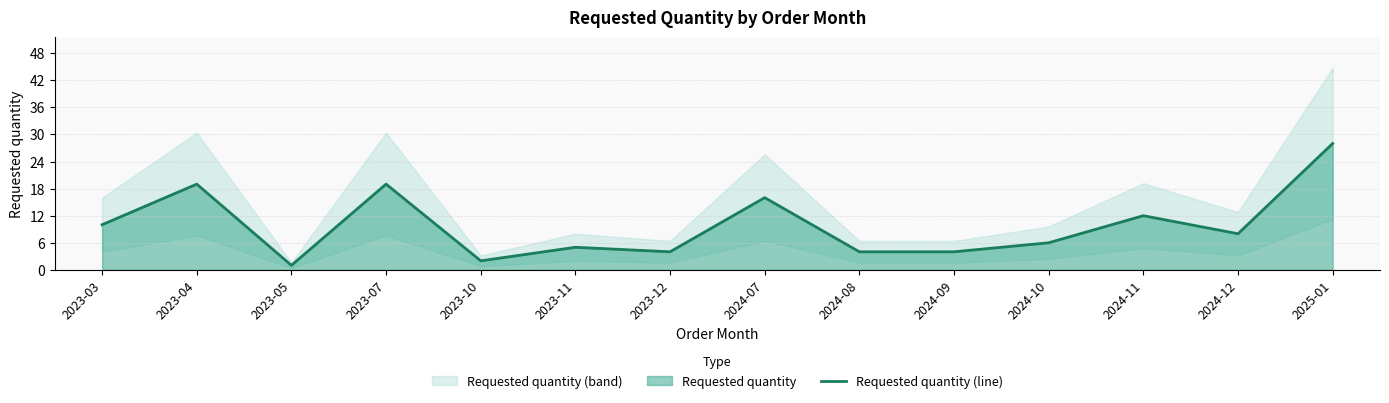

How many interior local peaks (higher than both neighbors) does the data have?

5